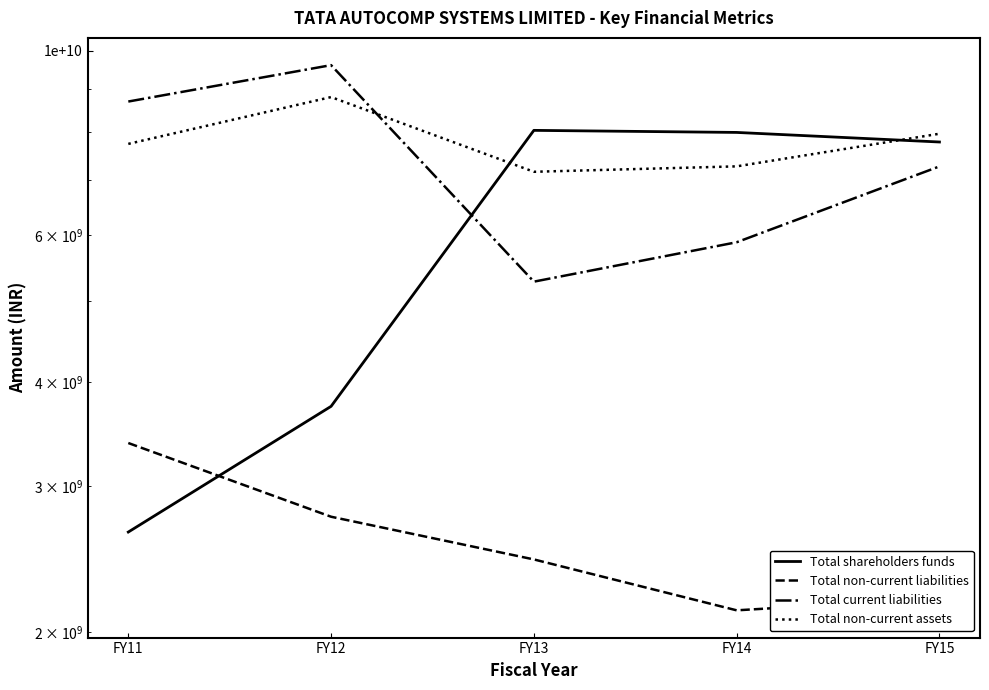

Between which two adjacent categories do Total non-current assets and Total current liabilities first intersect?

FY12 and FY13